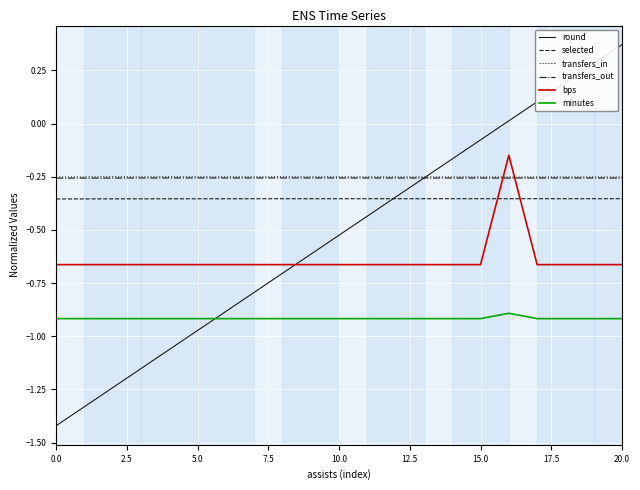

How many values in round are above zero?

5